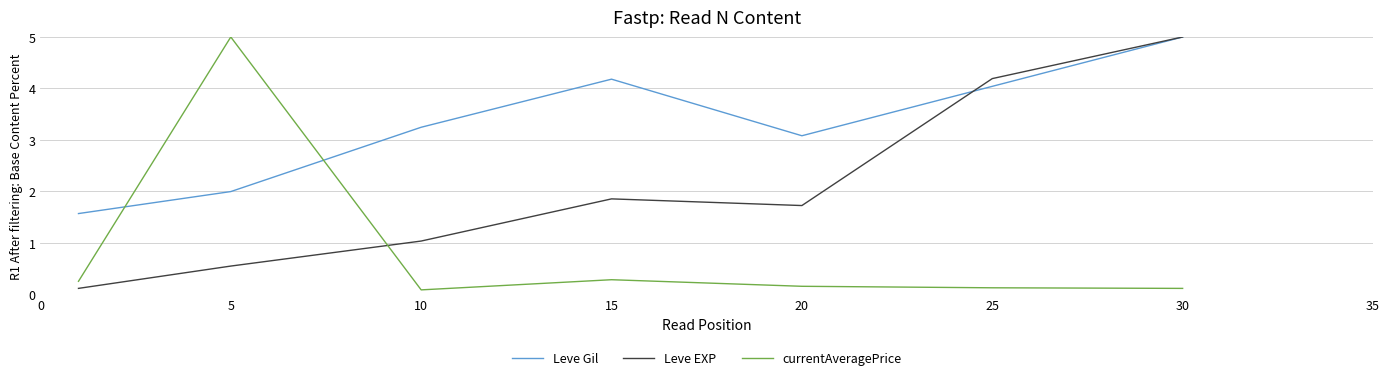

List the series in order of their overall mean, lowest first.

currentAveragePrice, Leve EXP, Leve Gil